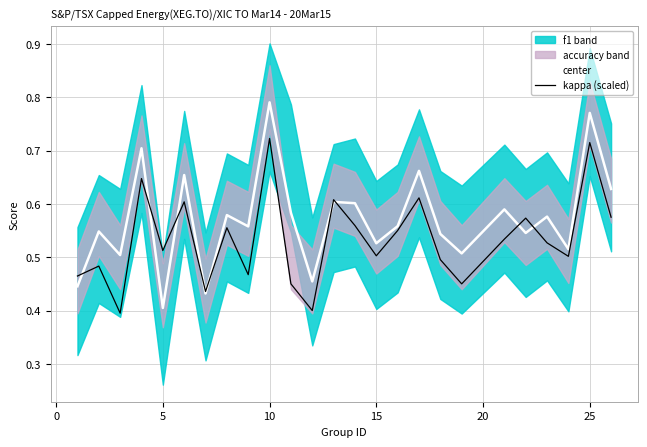

True or false: center and kappa (scaled) cross at least once.

True